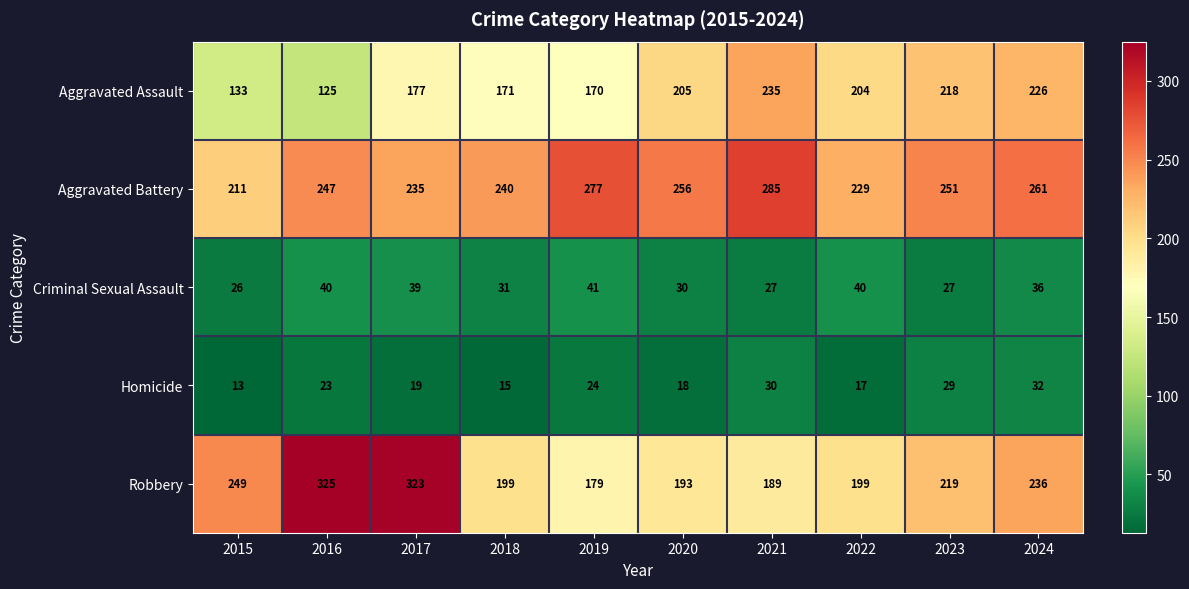

Which series has the largest total across all categories?

Aggravated Battery